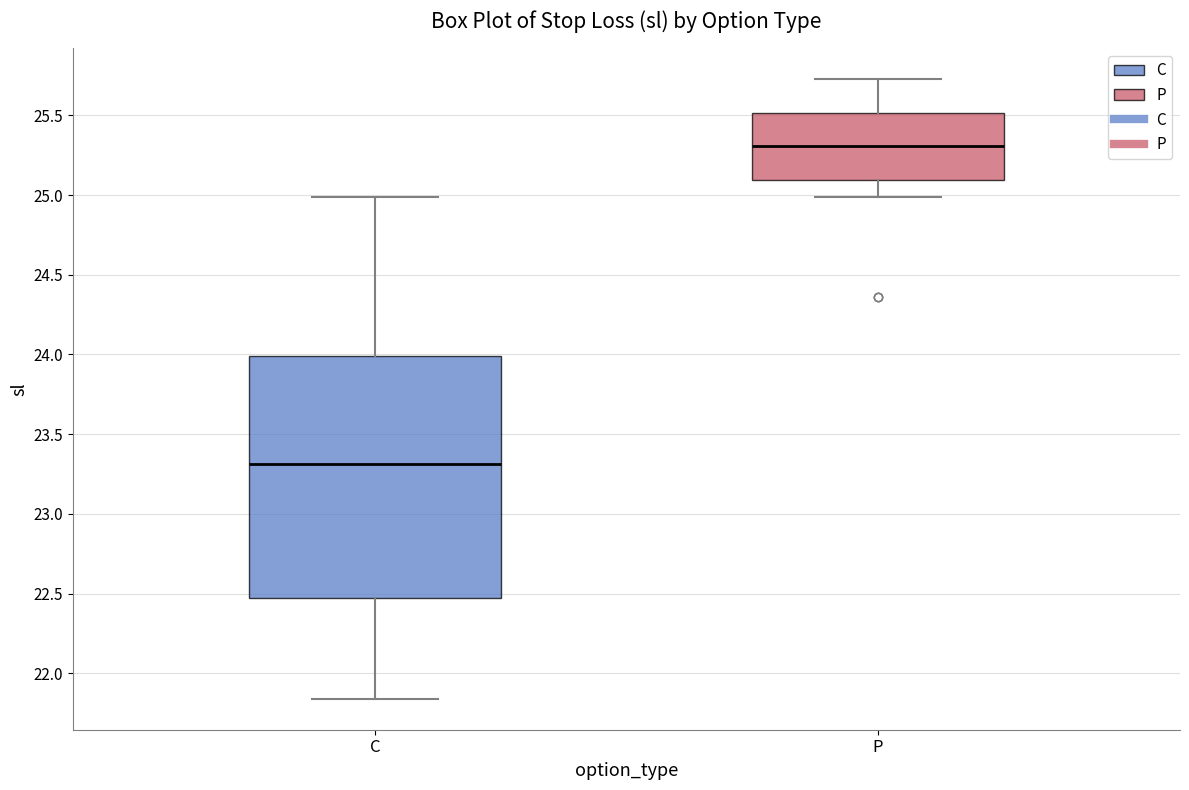

Which box is the tallest, from its lower edge to its upper edge?

C